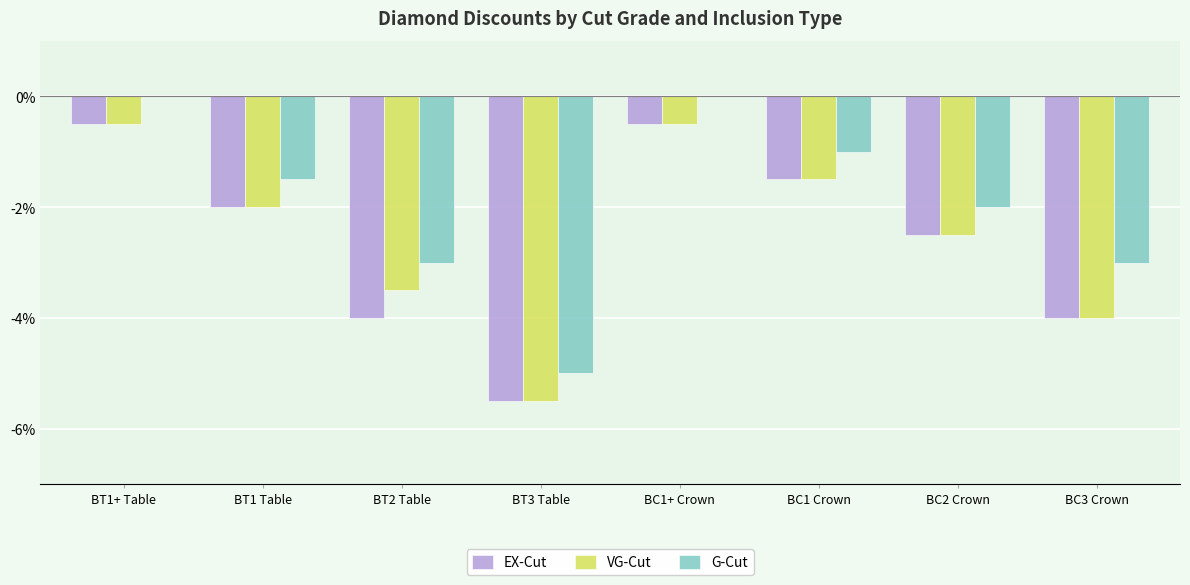

What is the sum of all VG-Cut values?

-20.0